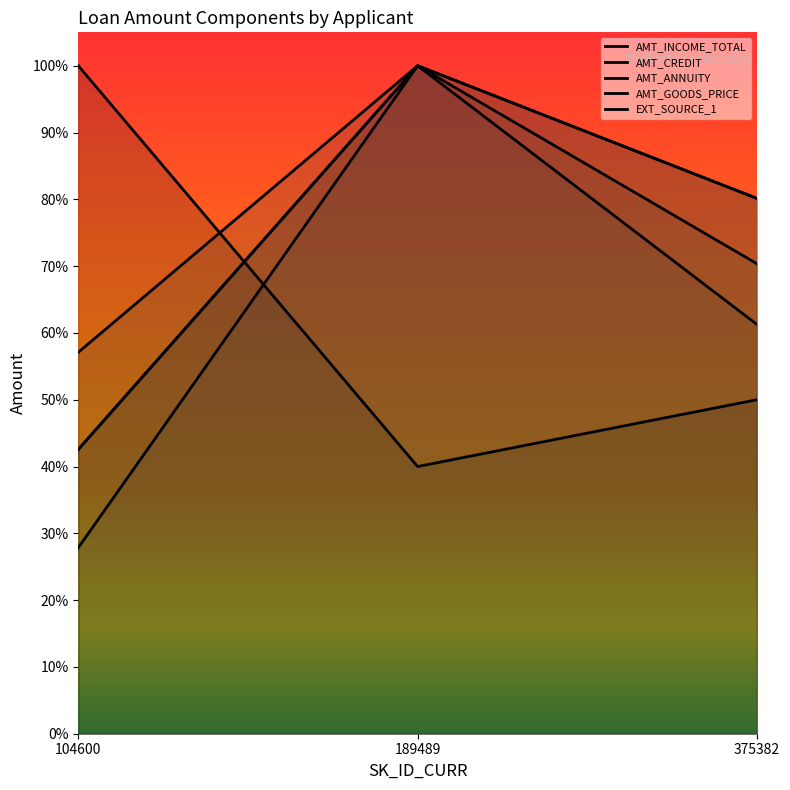

Rank the series by their maximum value, from lowest to highest.

AMT_INCOME_TOTAL, AMT_CREDIT, AMT_ANNUITY, AMT_GOODS_PRICE, EXT_SOURCE_1